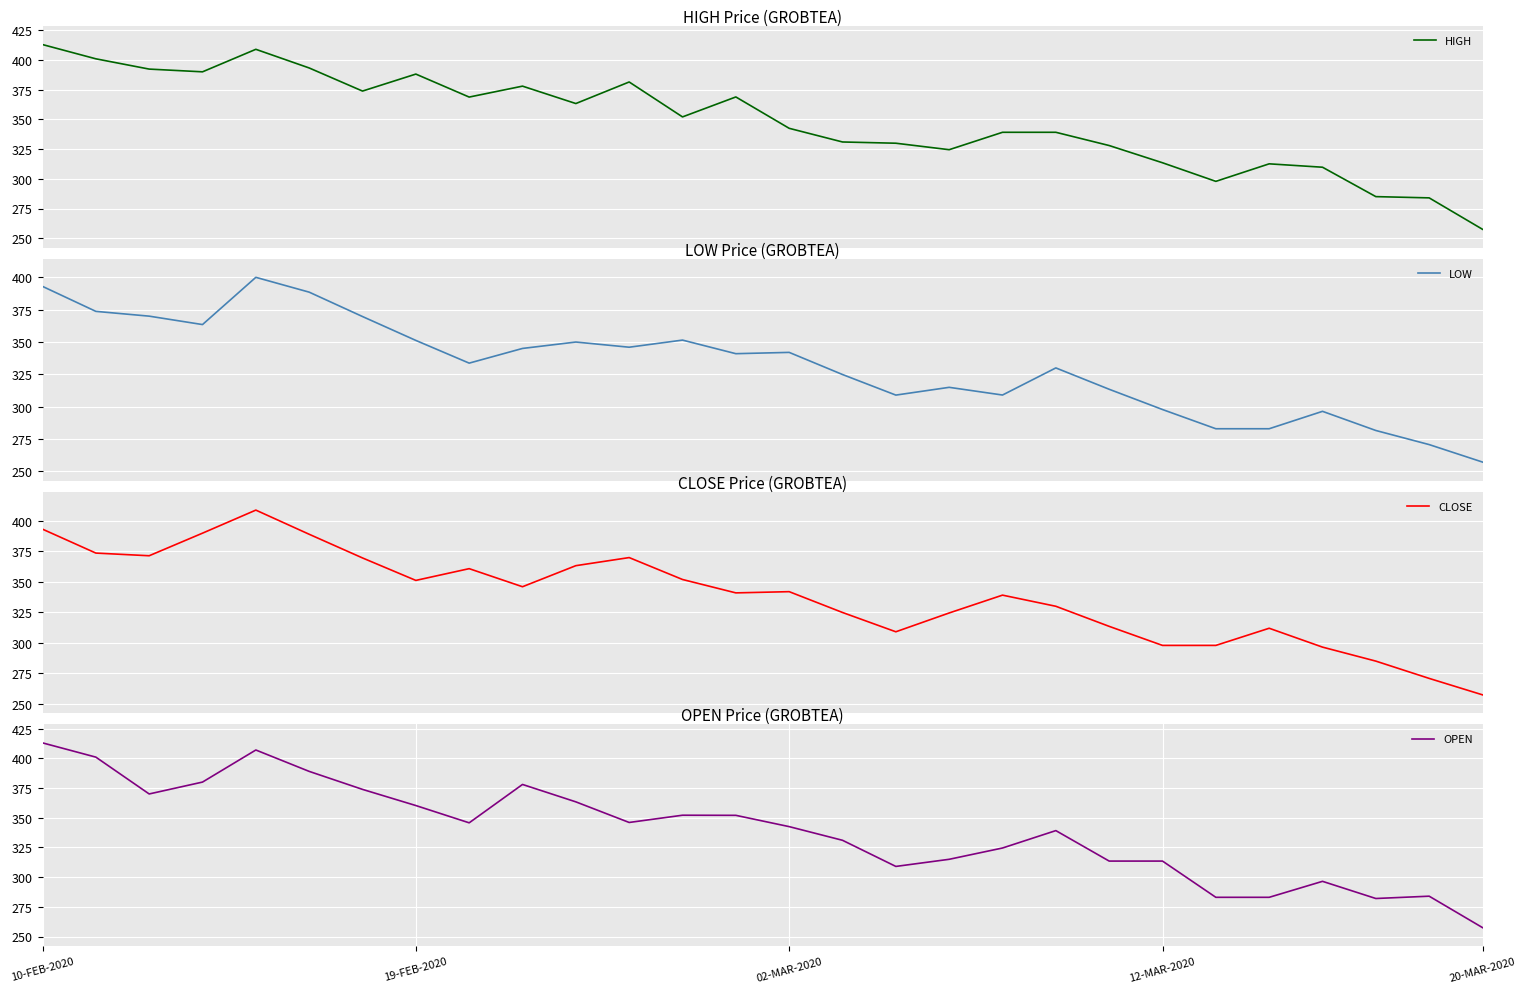

Where does the OPEN series first go above 345?

10-FEB-2020